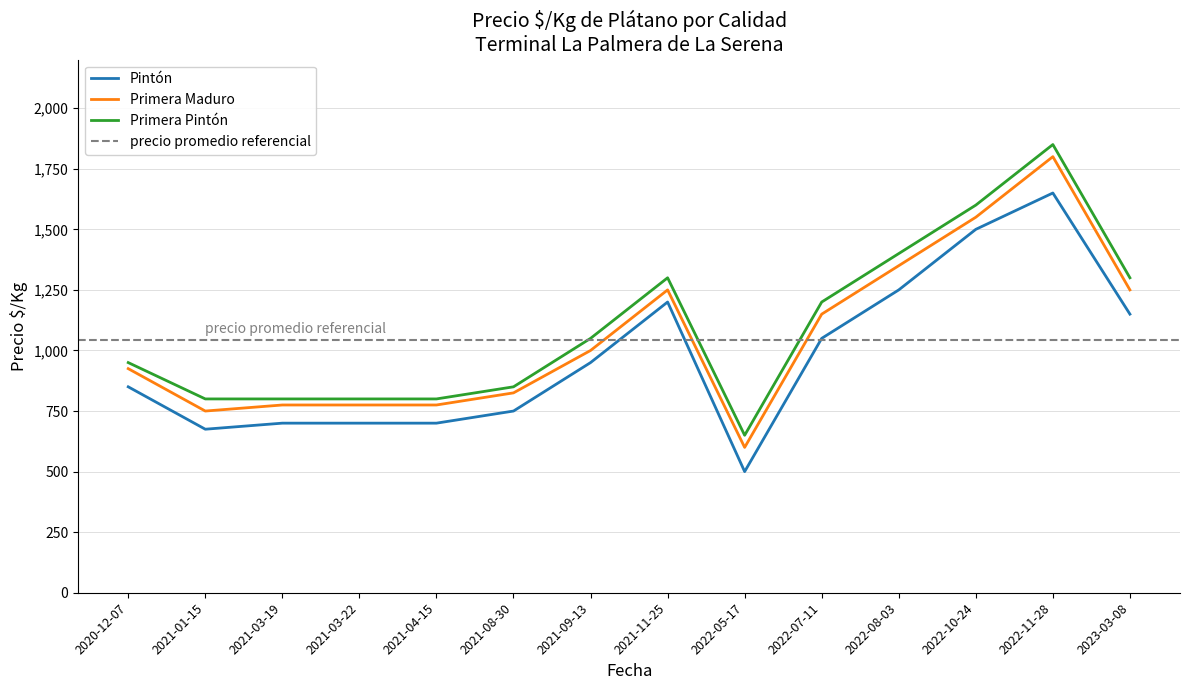

What is the smallest value displayed?

500